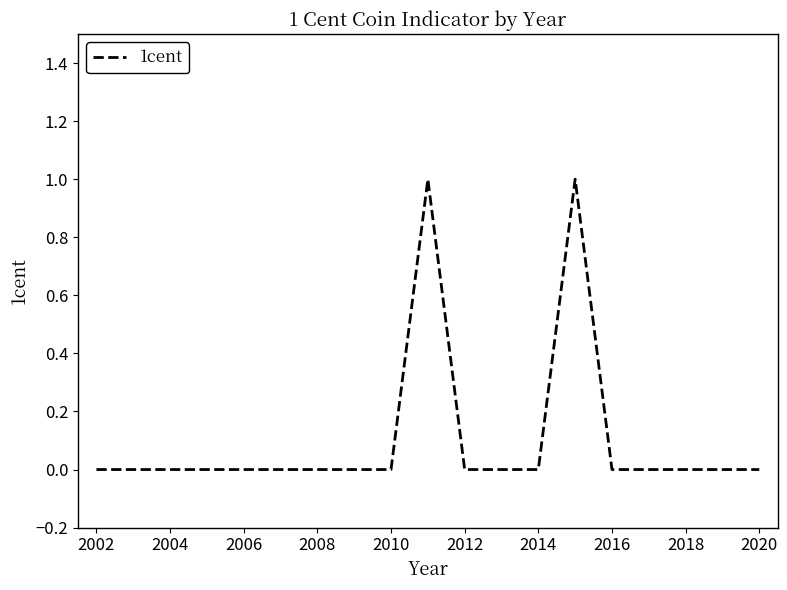

Does the chart display data point markers on the line(s)?

No